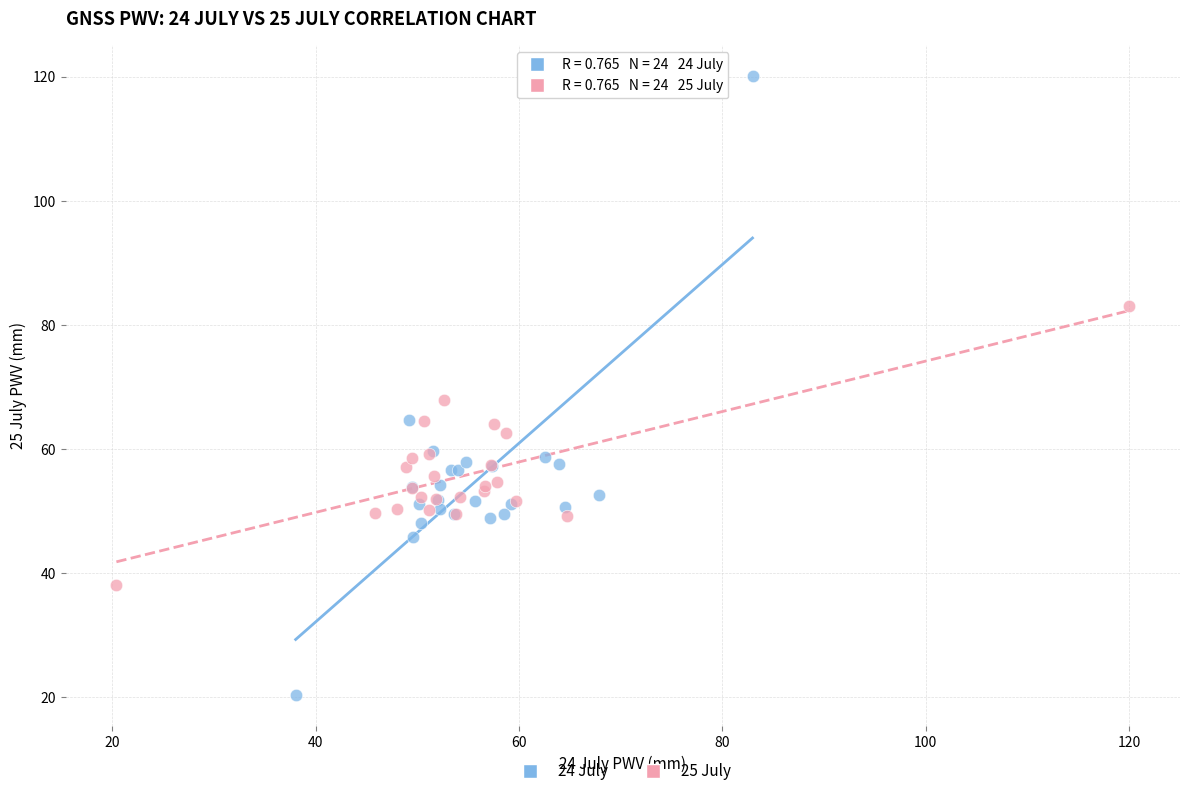

What are all the series names shown in the legend?

24 July, 25 July